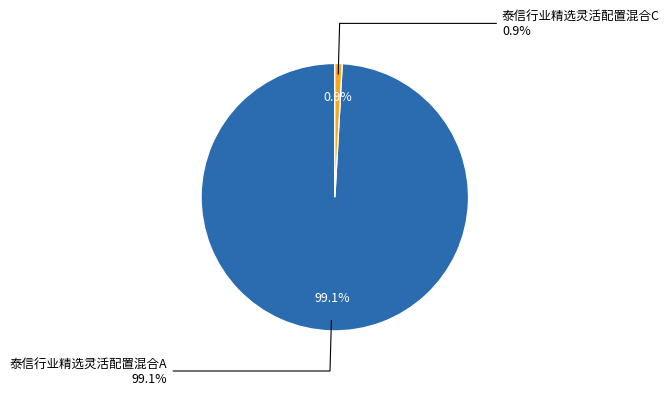

Combined, what portion of the pie is 泰信行业精选灵活配置混合C and 泰信行业精选灵活配置混合A?

100.0%